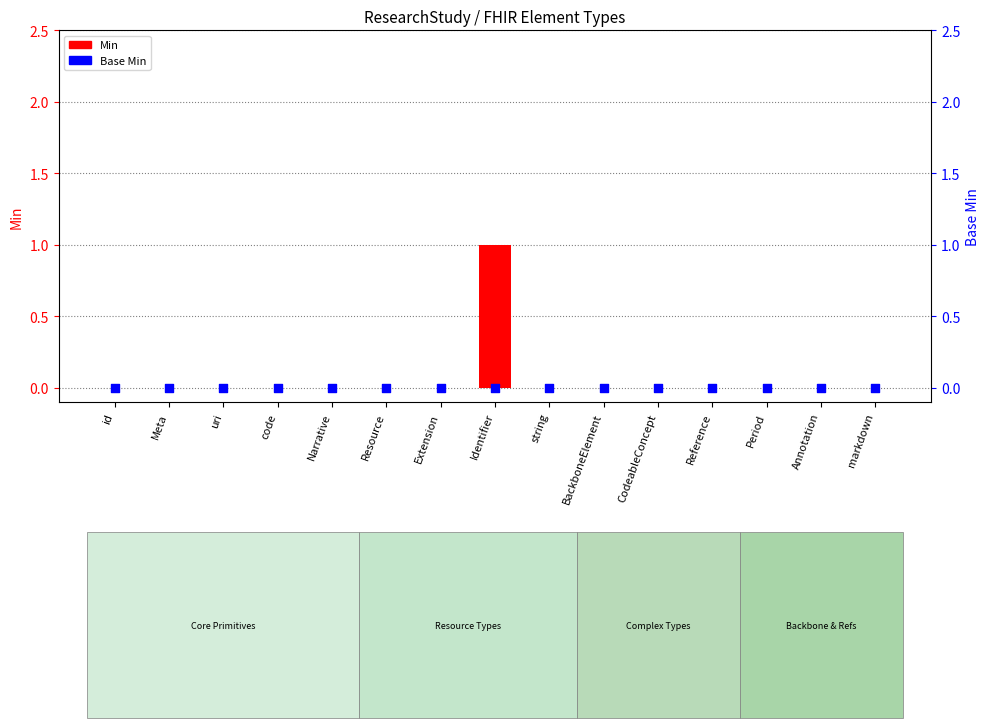

Is the value of Base Min at uri greater than the value of Min at string?

No